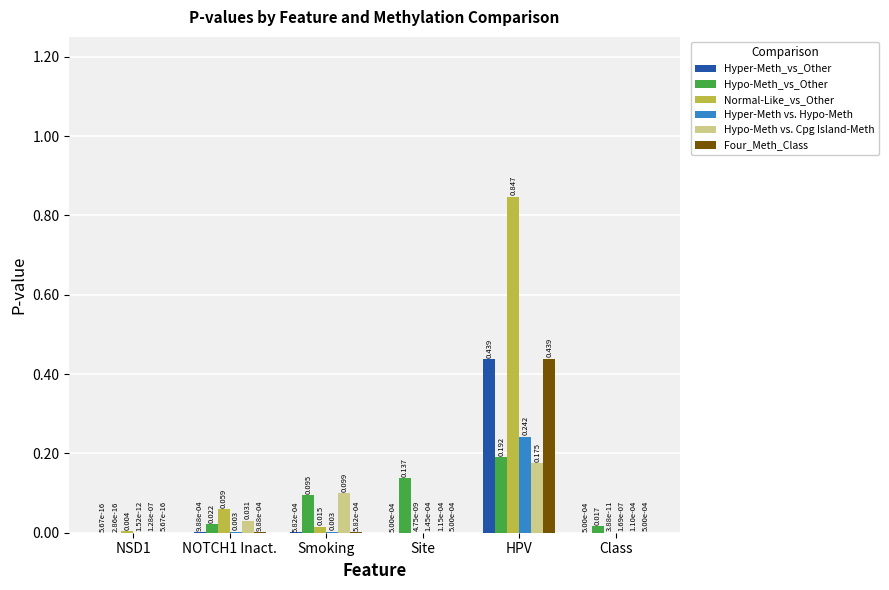

At which category is the sum across all series the highest?

HPV